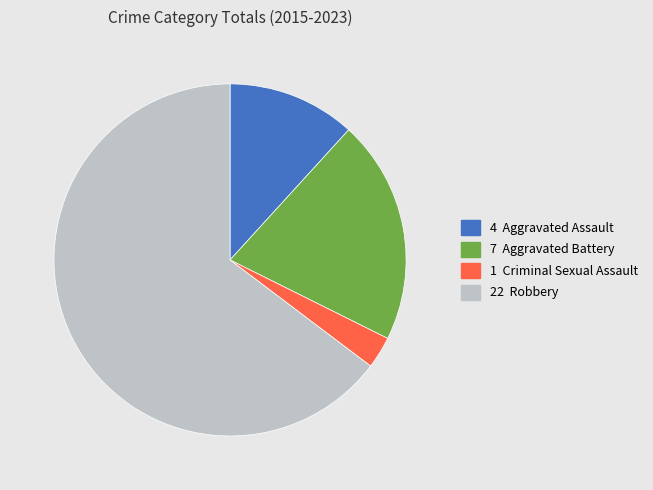

Is there any slice that represents more than half of the pie?

Yes